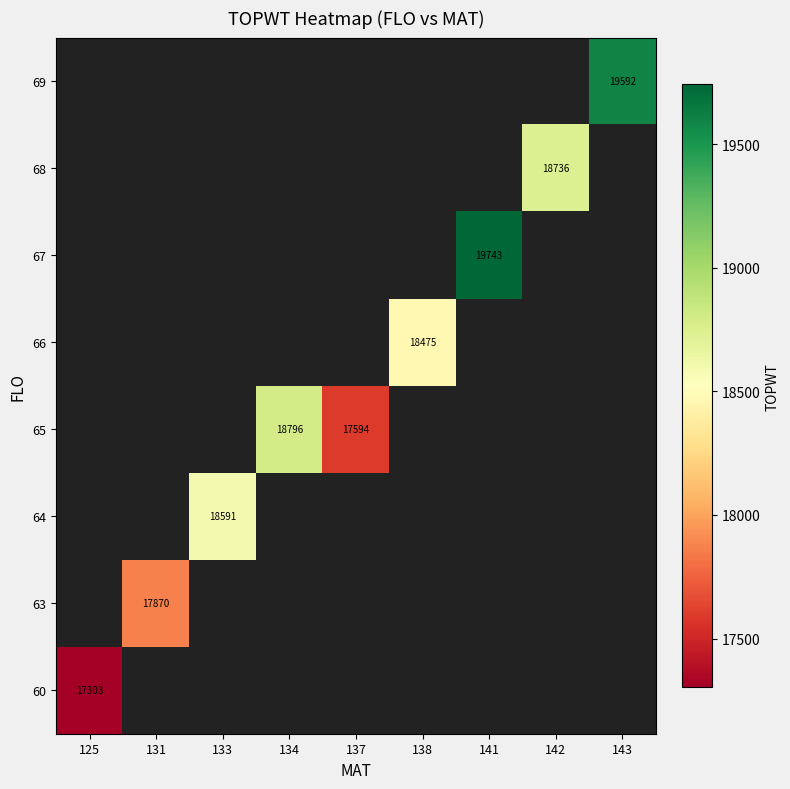

What is the minimum value shown in the chart?

17303.0